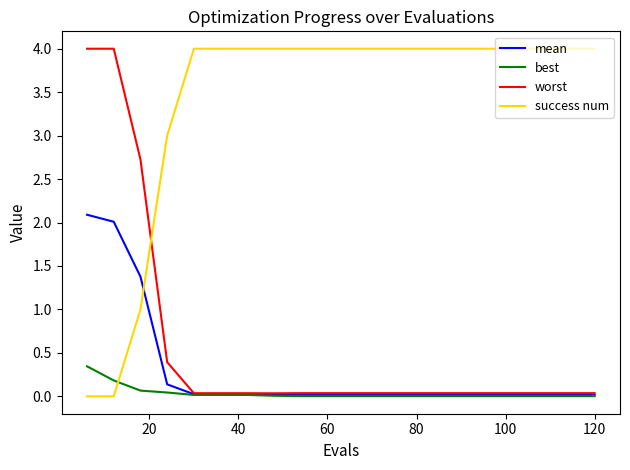

How many series are shown in this chart?

4